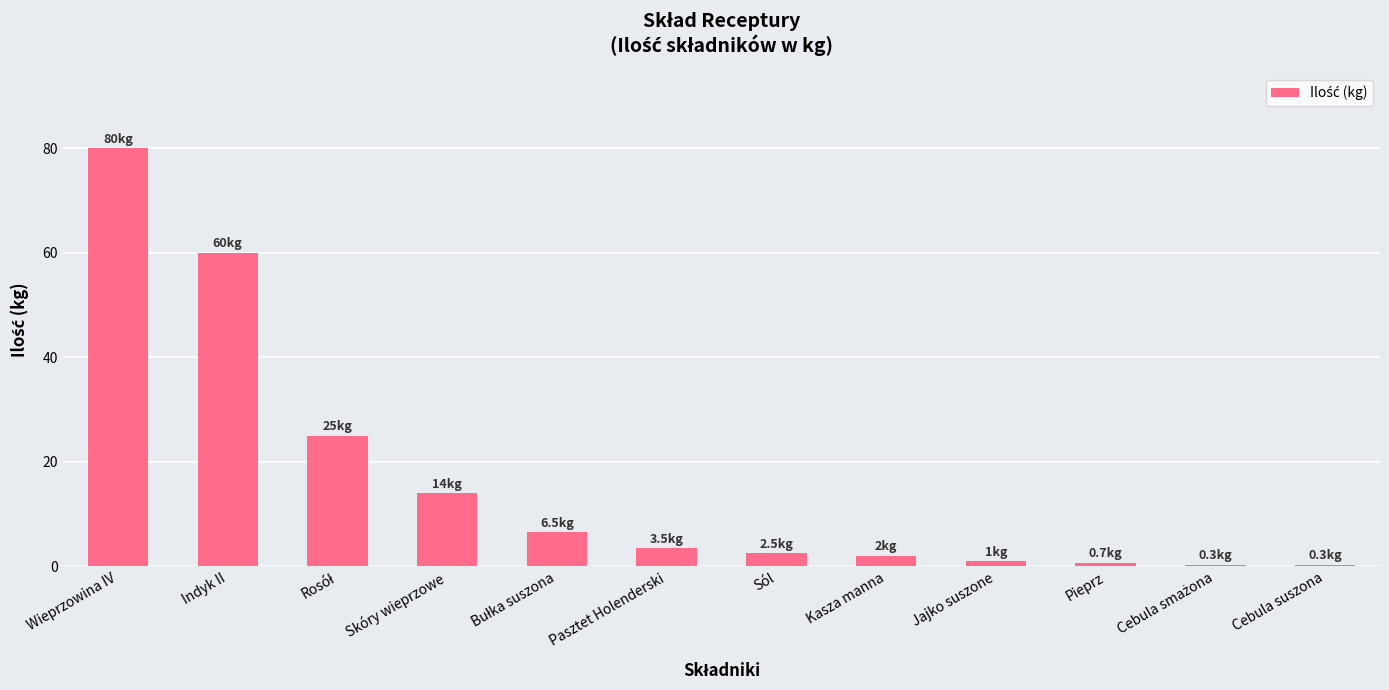

What is the label of the 8th bar from the left?

Kasza manna